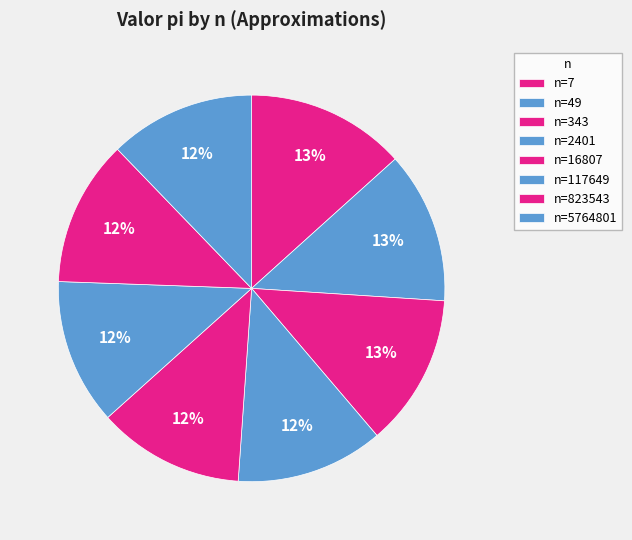

Which category has the smallest portion of the pie?

n=117649